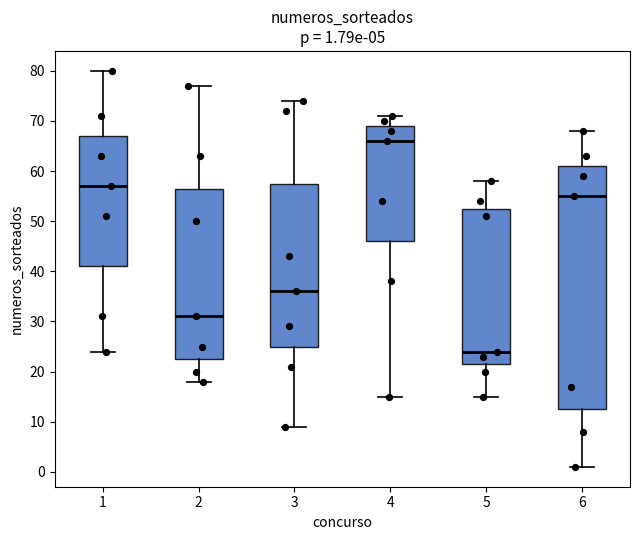

Which box is the tallest, from its lower edge to its upper edge?

6